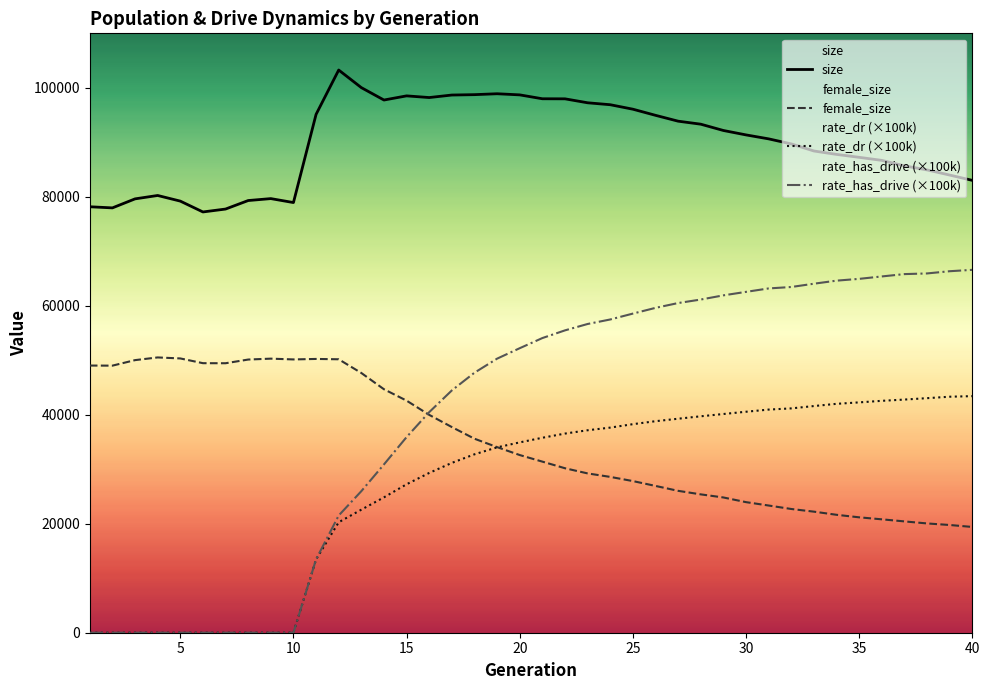

What is the difference between the rate_has_drive values at 17 and 13?

18489.1